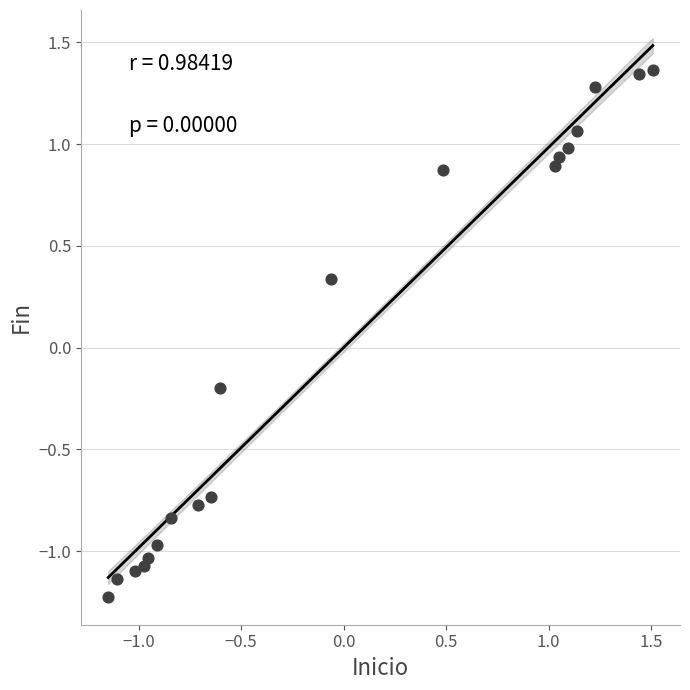

What is the range of X values (max minus min)?

2.7